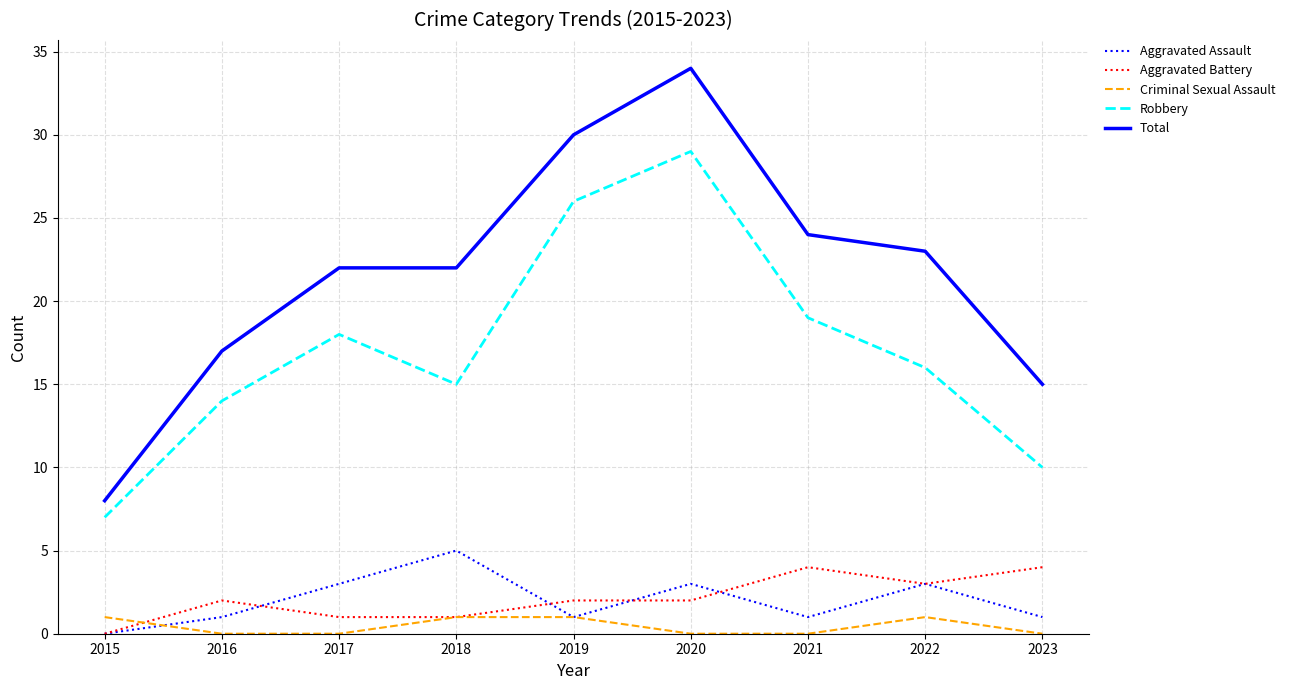

What are all the series names shown in the legend?

Aggravated Assault, Aggravated Battery, Criminal Sexual Assault, Robbery, Total